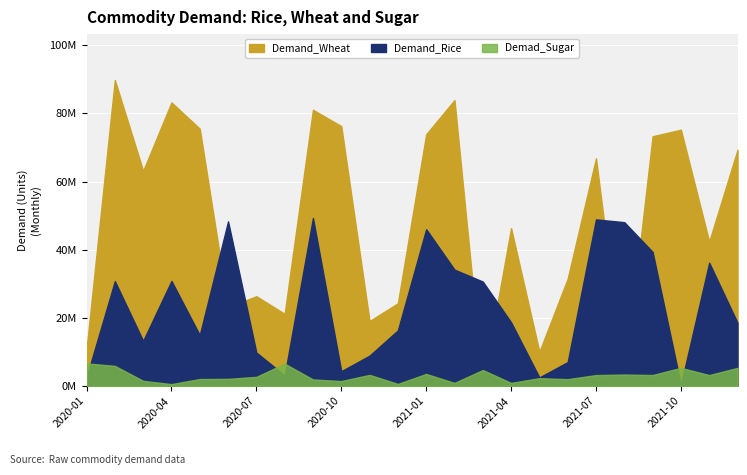

What is the difference between the highest and lowest values at 2020-05?

73498080